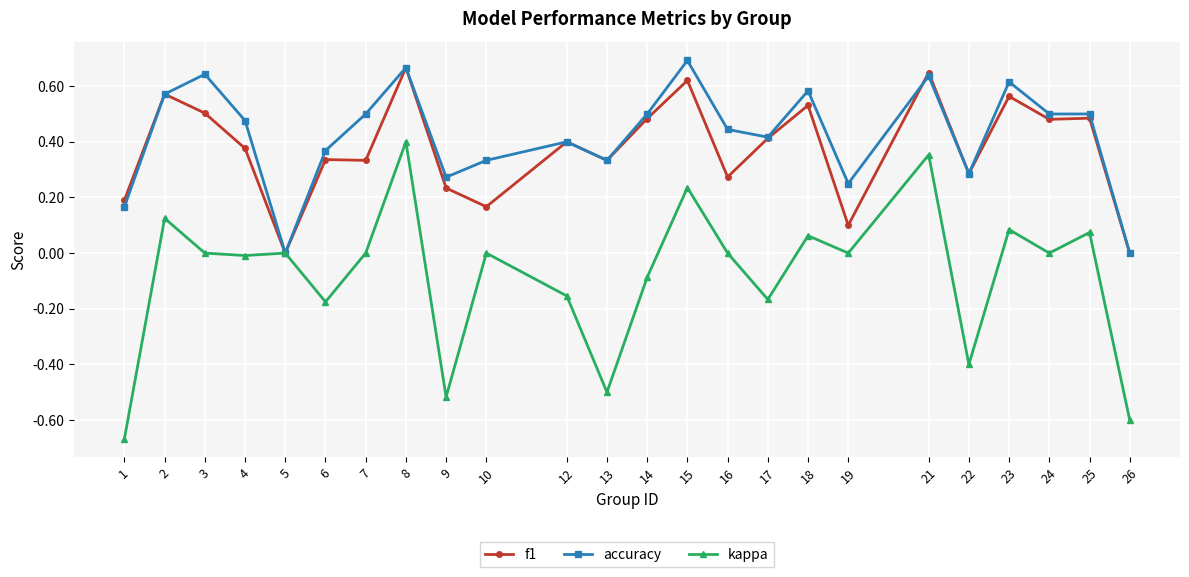

How many lines are shown in the chart?

3